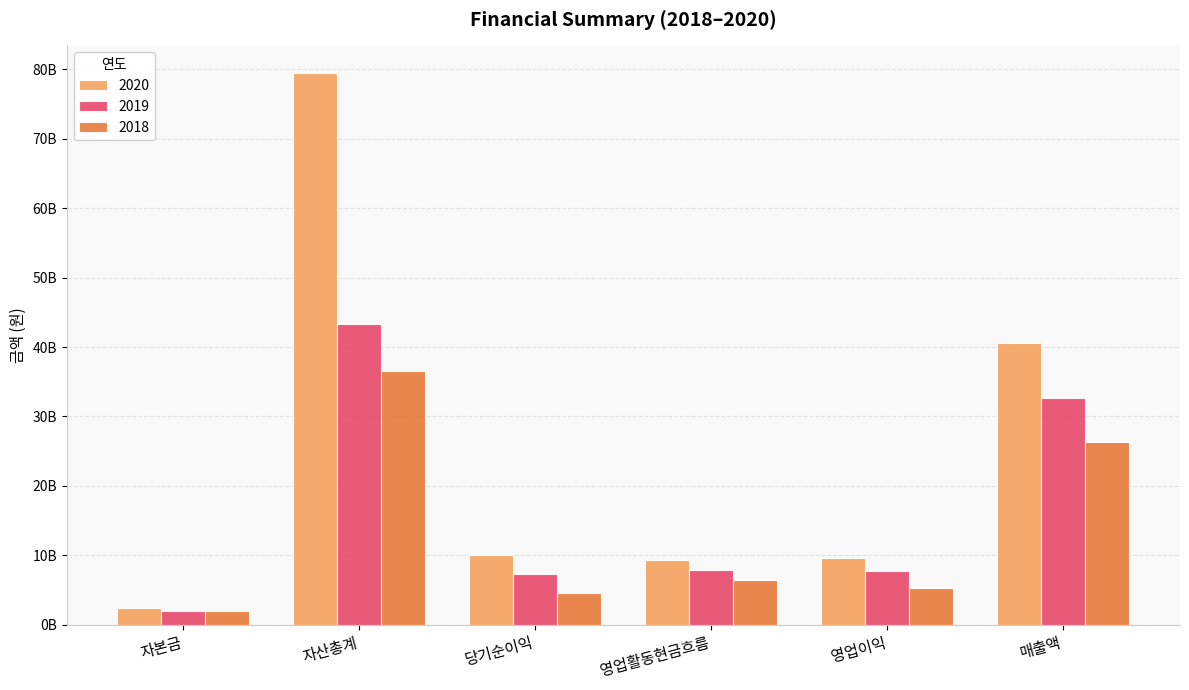

What are all the series names shown in the legend?

2020, 2019, 2018